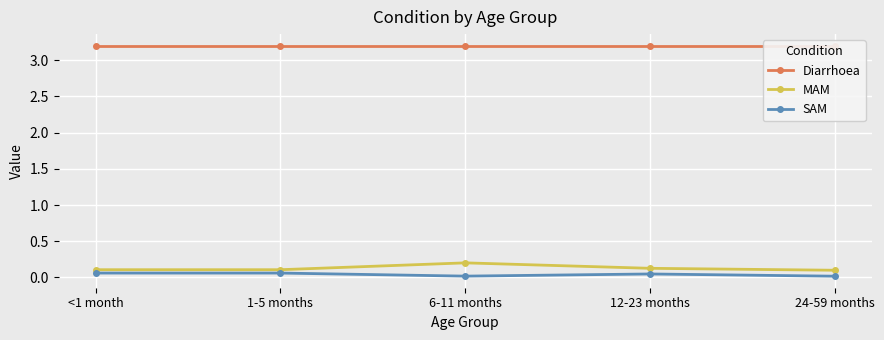

Reading right to left, transcribe all the data shown in this chart.

Diarrhoea: 3.2	3.2	3.2	3.2	3.2
MAM: 0.1	0.1	0.2	0.1	0.1
SAM: 0.0	0.0	0.0	0.1	0.1